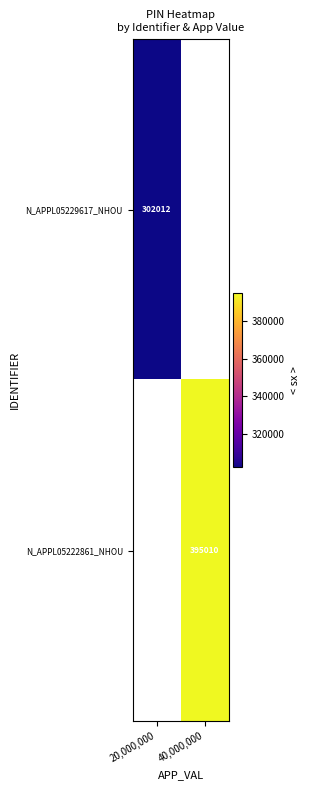

The value of N_APPL05222861_NHOU at 40,000,000 is 666389. True or false?

False